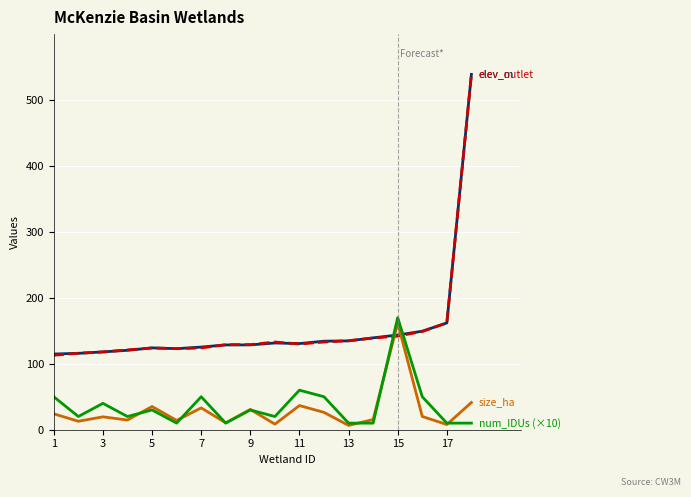

What is the maximum value shown in the chart?

539.0